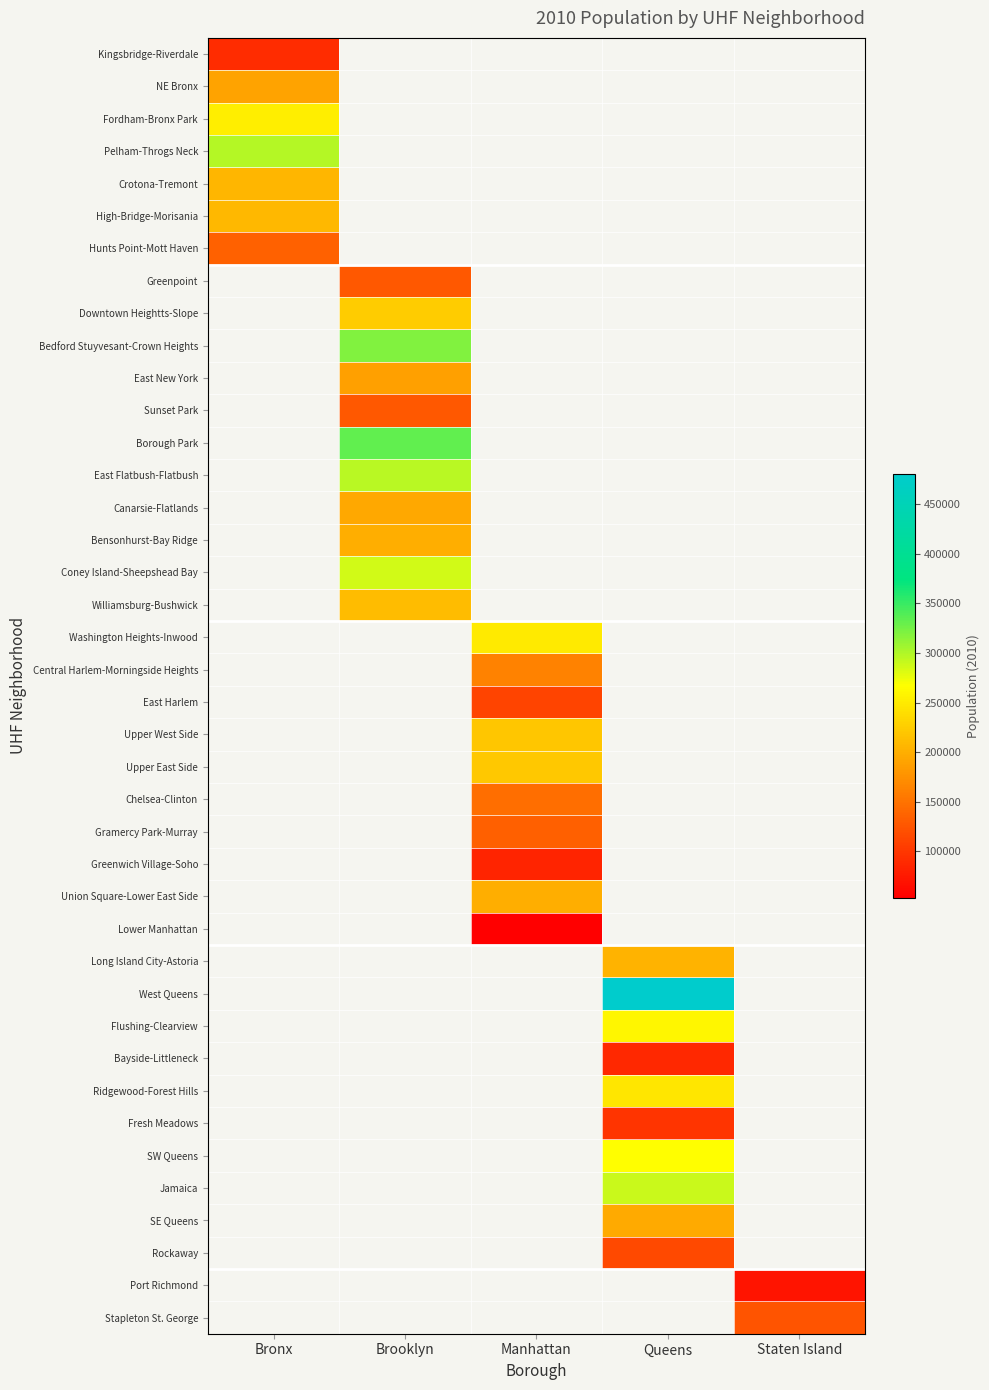

At how many categories does at least one series exceed 126456?

4